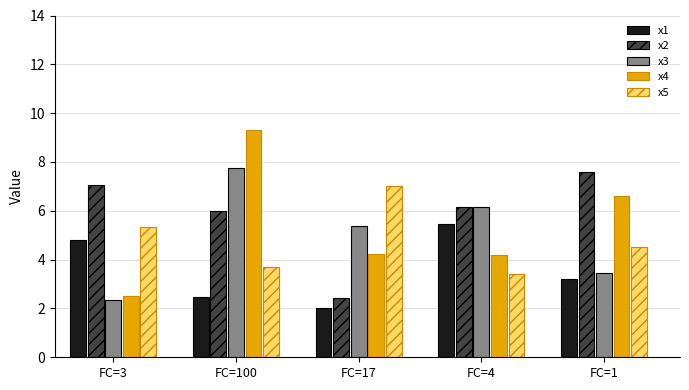

What is the minimum value for x4?

2.5